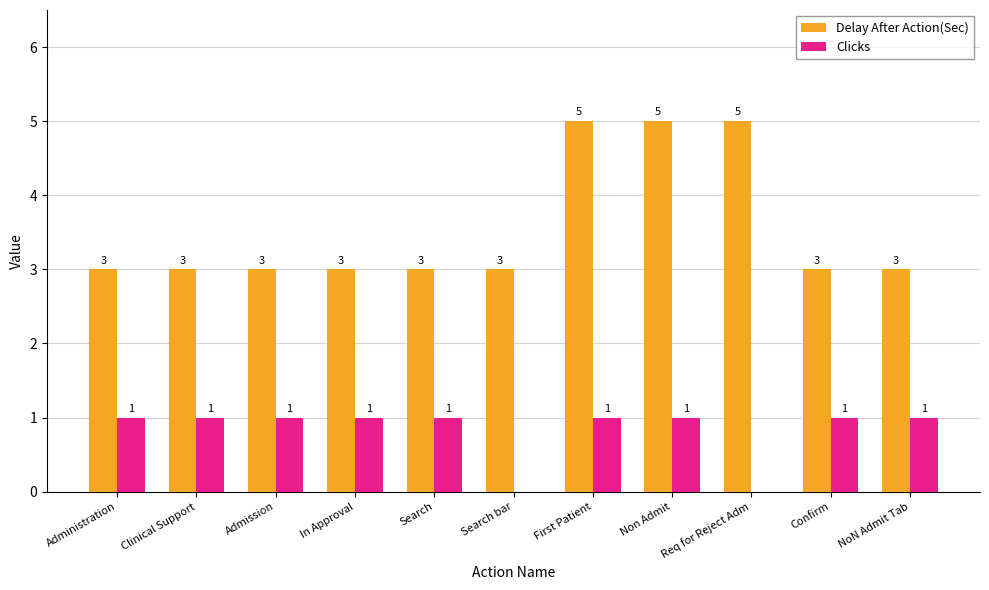

Is the value of Delay After Action(Sec) at Req for Reject Adm greater than the value of Clicks at First Patient?

Yes